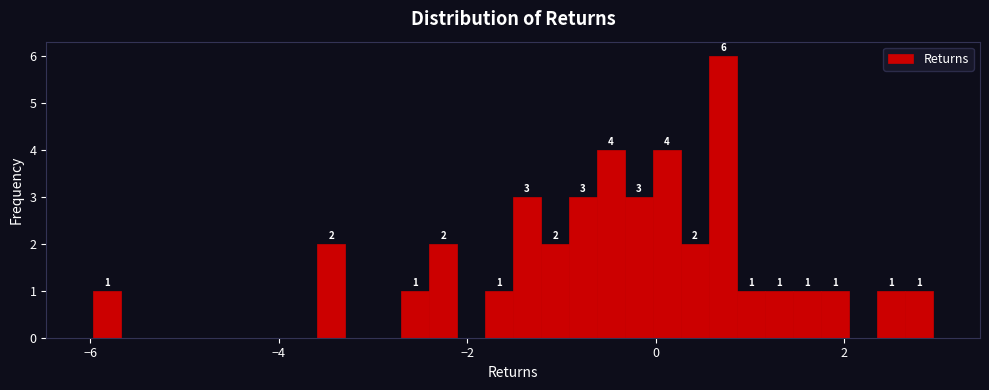

Read against the x-axis, roughly where is the centre of the tallest bar?

0.8